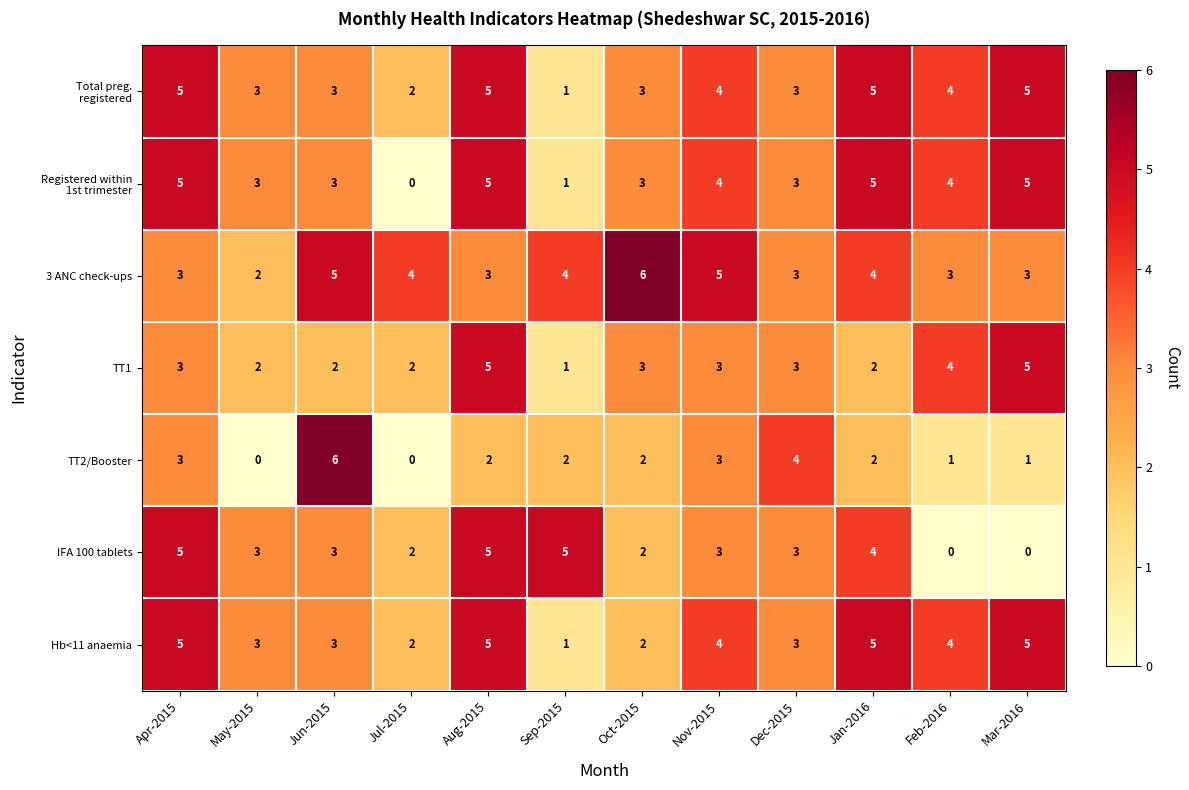

What is the difference between the highest and lowest values at Nov-2015?

2